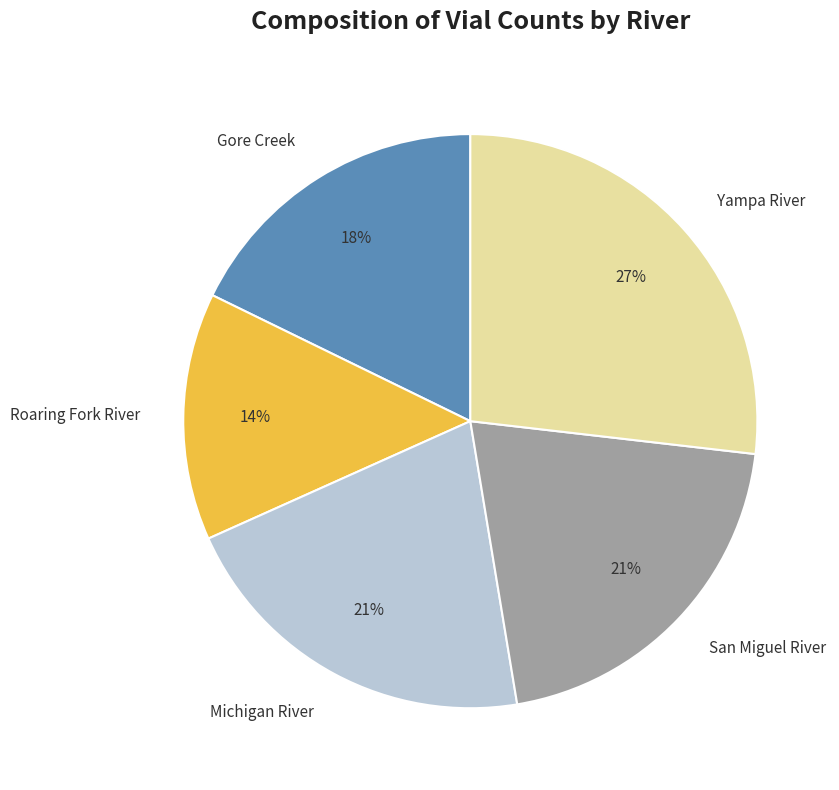

Which category has the smallest portion of the pie?

Roaring Fork River